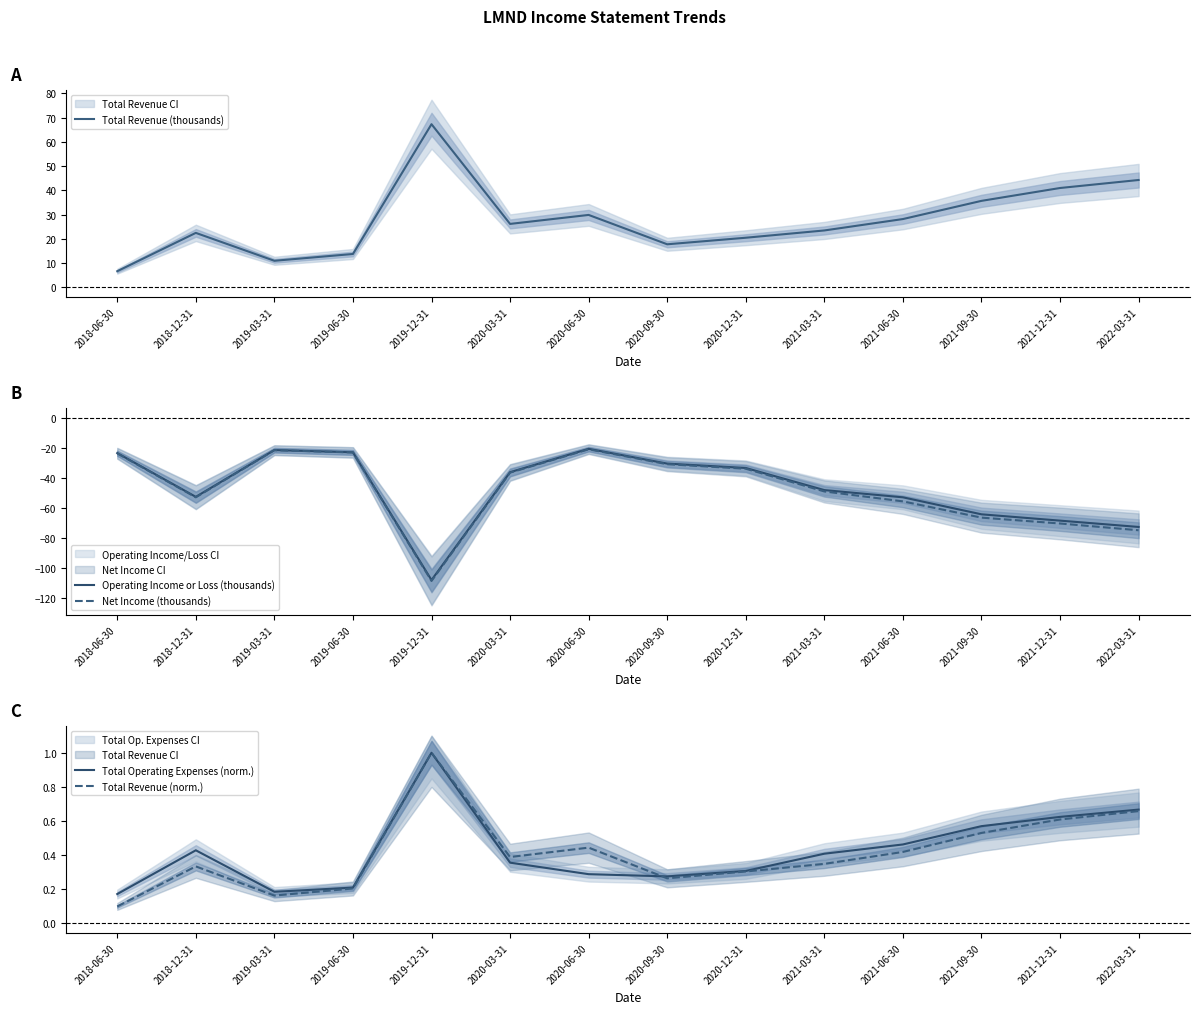

Does the chart have visible grid lines?

No